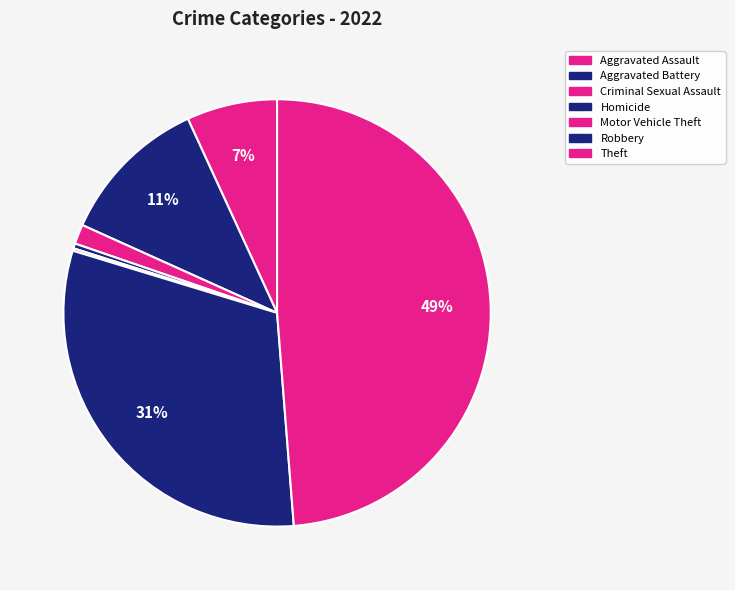

To the nearest percent, what is the difference between the largest and smallest slice percentages?

49%